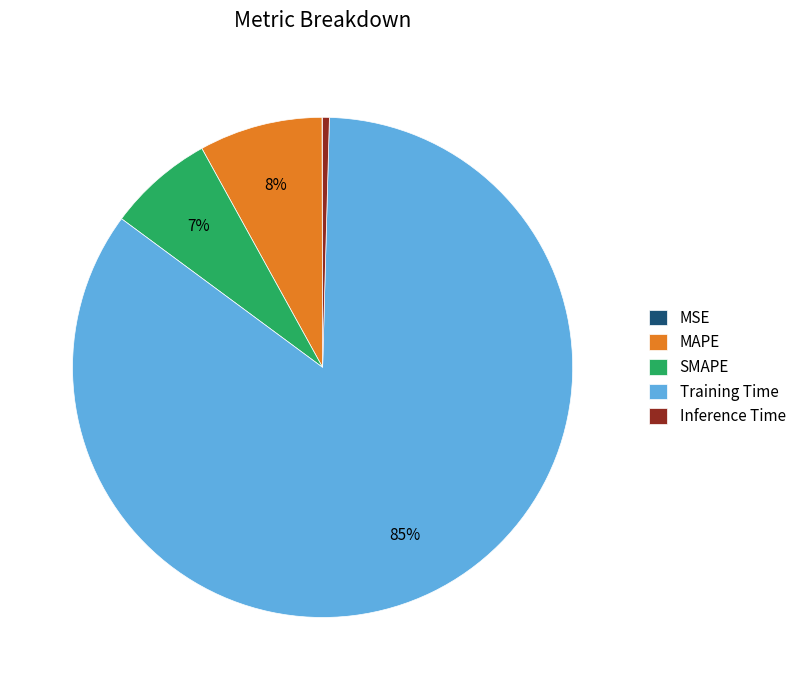

What is the largest slice in the pie chart?

Training Time